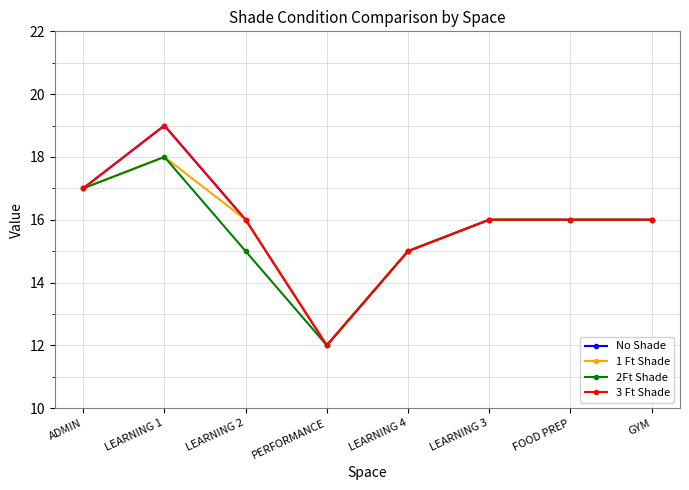

How many values in the 2Ft Shade series are below 16?

3